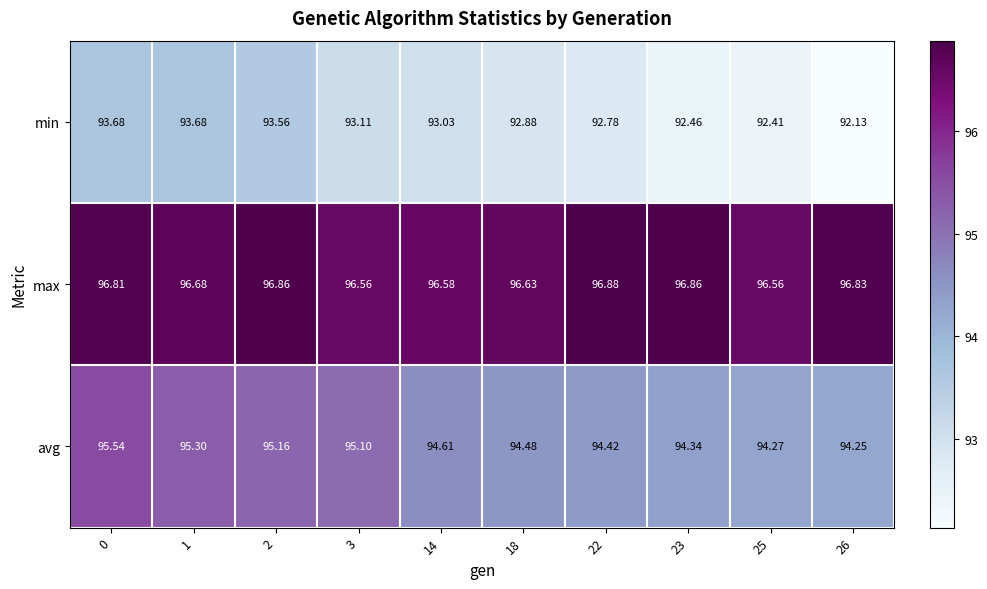

Which series has the largest range (max minus min)?

min